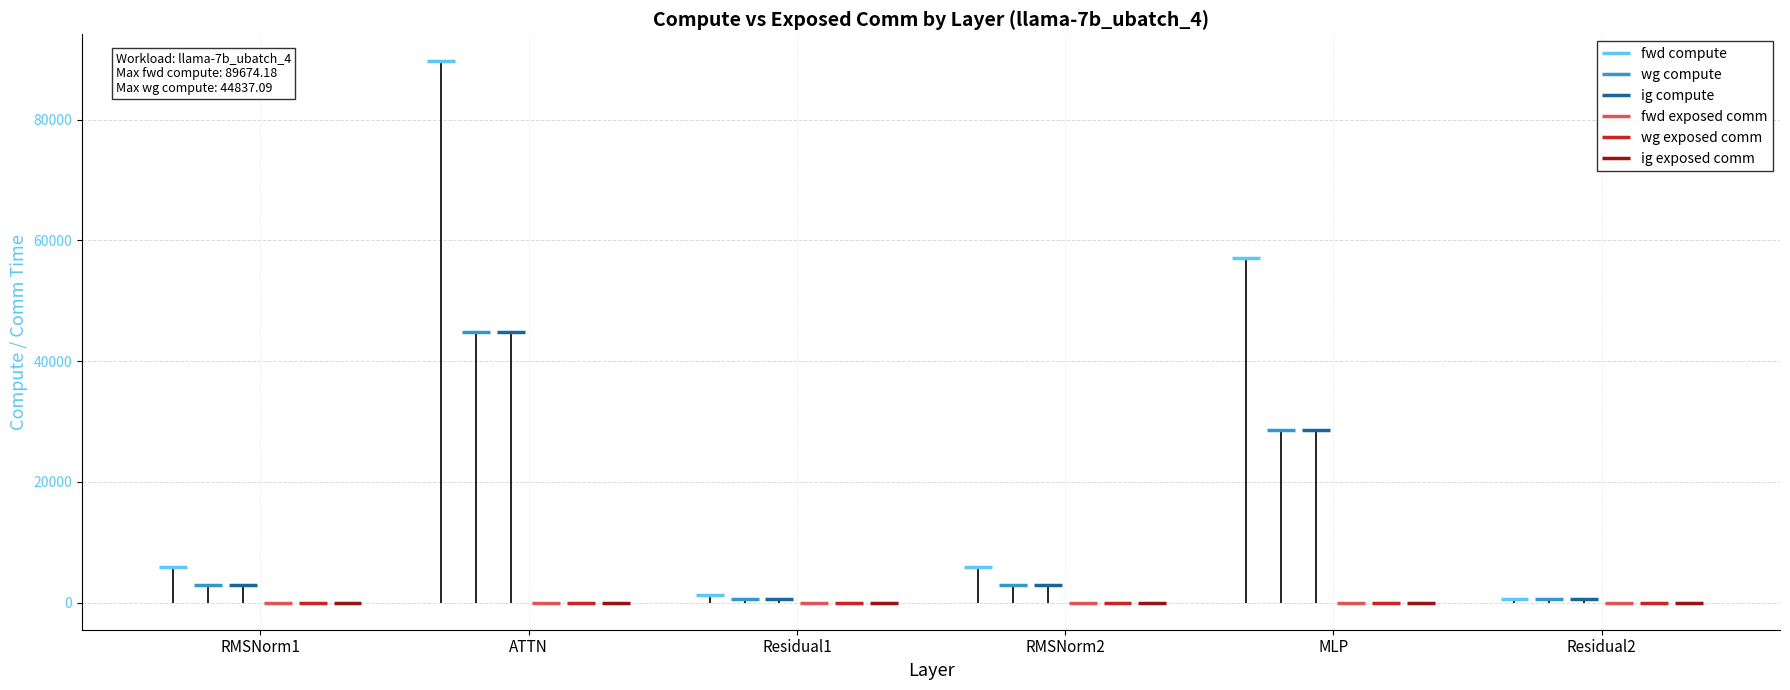

How many groups of bars are there?

6